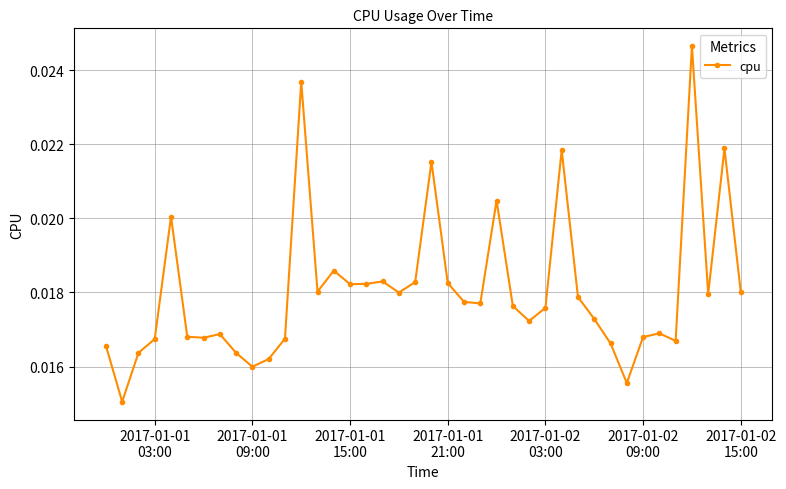

Count the values in the range 0 to 1.

40